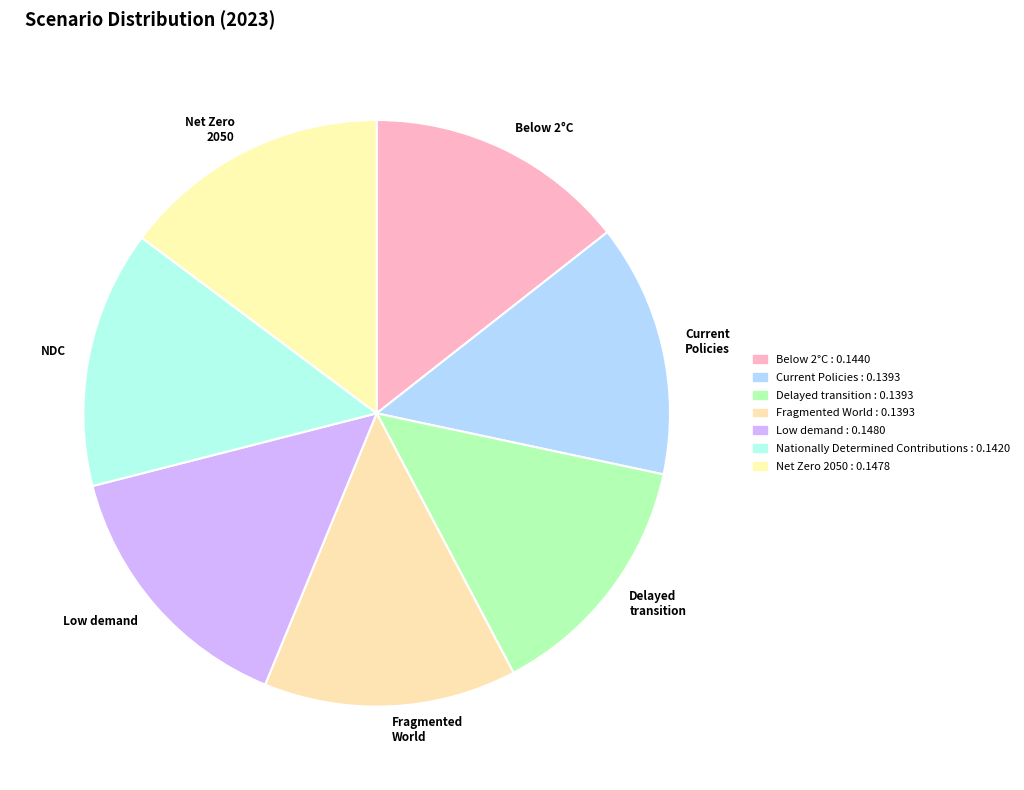

Between Net Zero 2050 and Delayed transition, which is larger?

Net Zero 2050